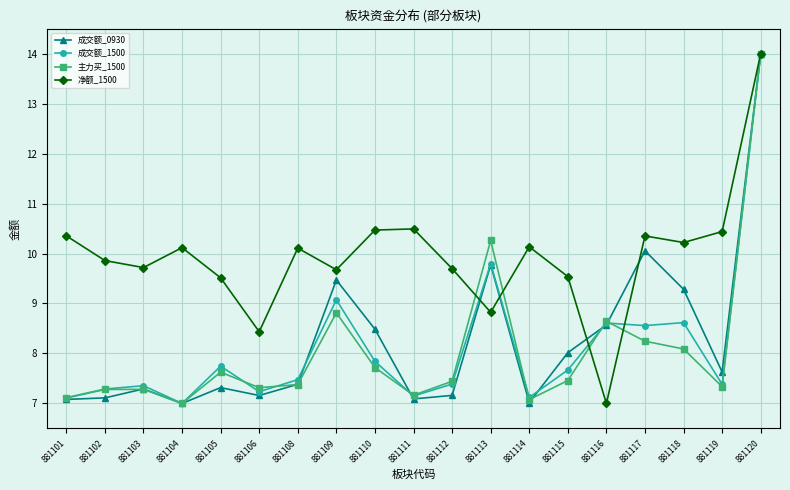

True or false: 净额_1500 has a value of 16.8 at 881103.

False